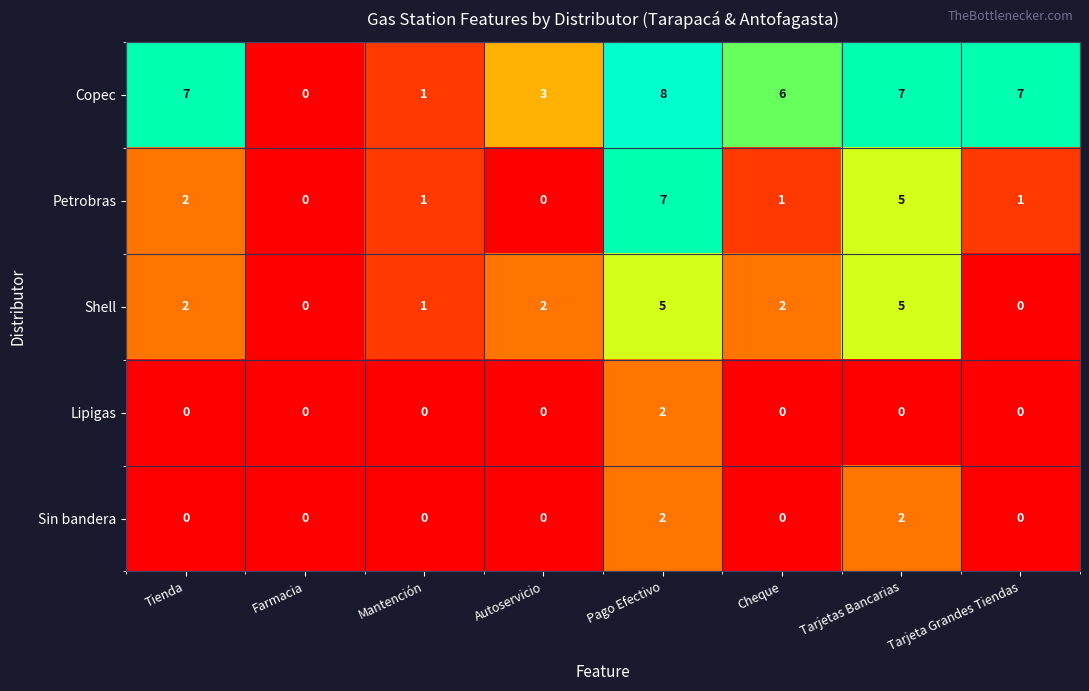

At which category does the chart reach its peak across all series?

Pago Efectivo